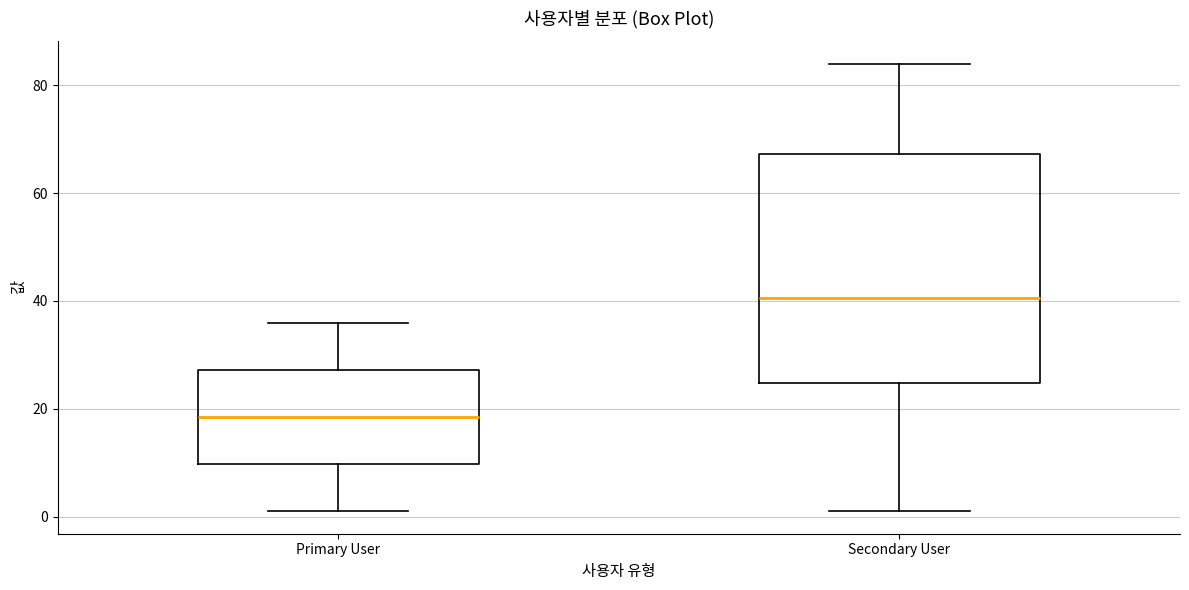

Where does the median line of the box for Secondary User sit on the y-axis? The values are not printed on the chart, so give them approximately, as read against the axis.

40